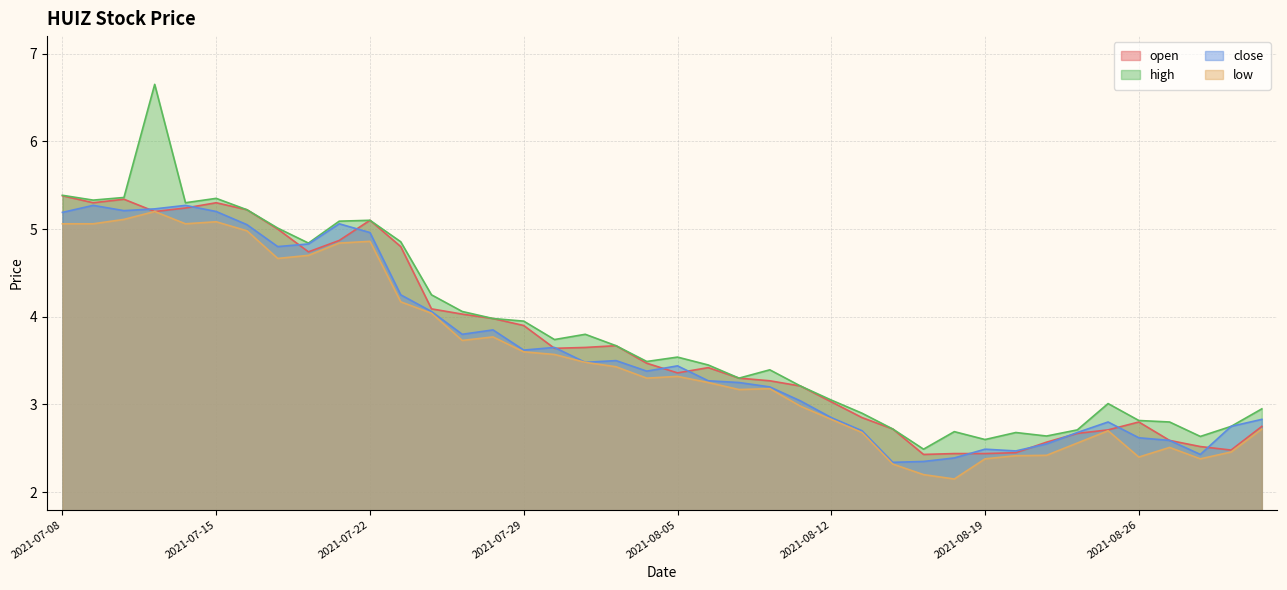

What is the sum of the low values at 2021-08-27 and 2021-08-16?

4.8